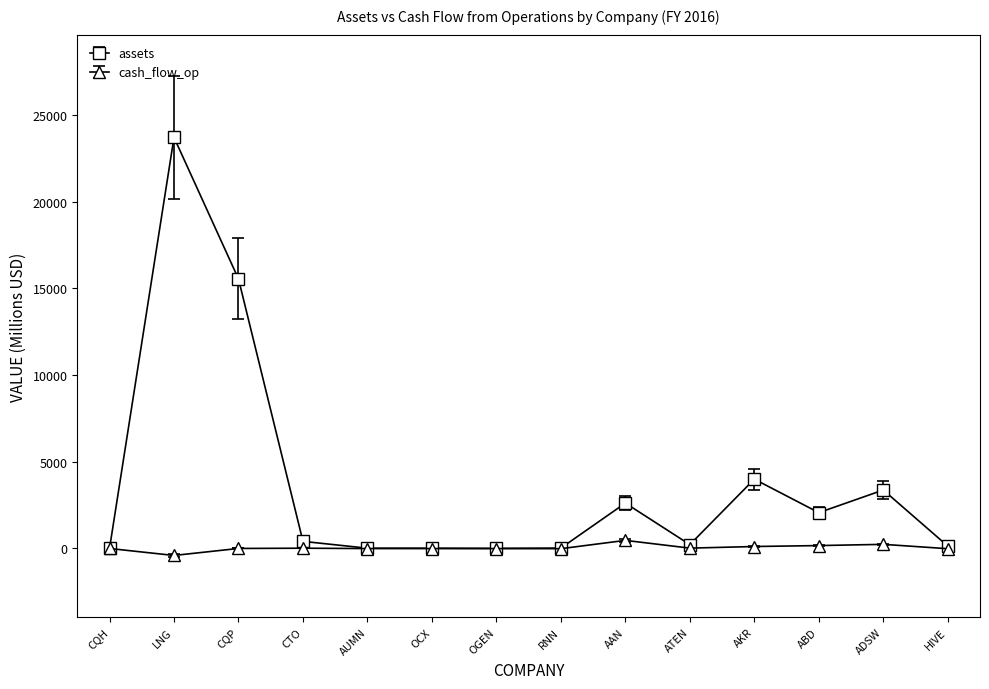

Rank the series by their average value, from lowest to highest.

cash_flow_op, assets